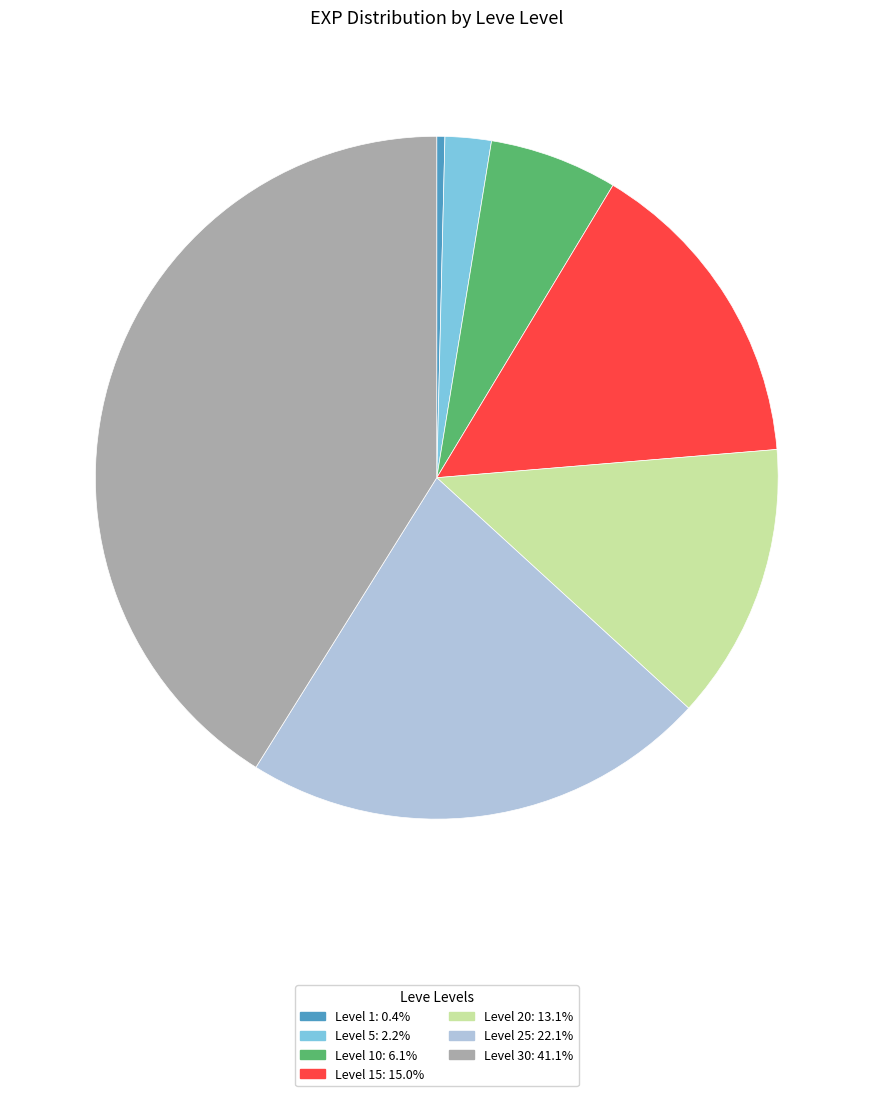

Does any single category account for the majority?

No